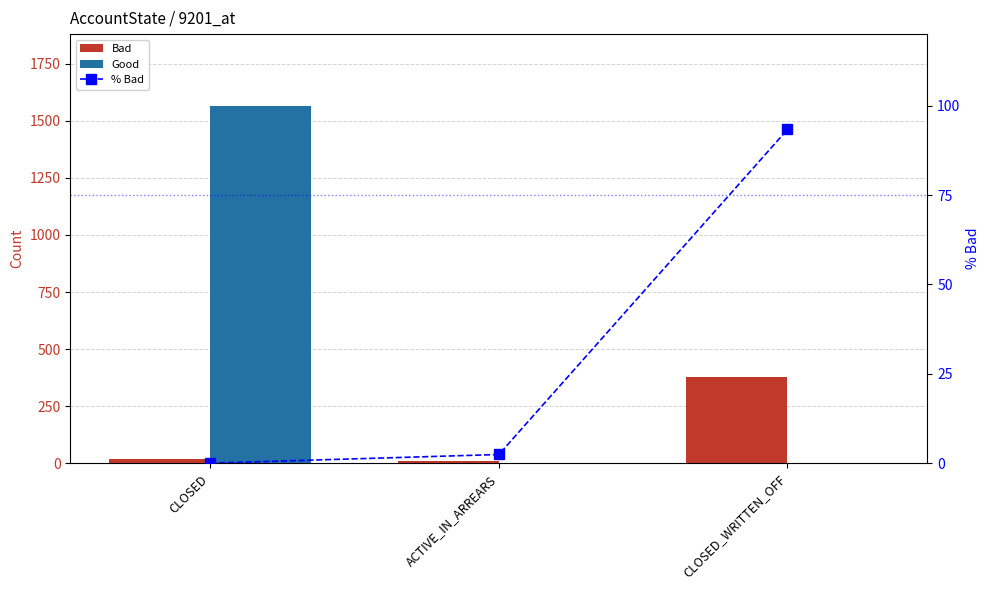

Is it true that Good equals 2432.2 at CLOSED?

False